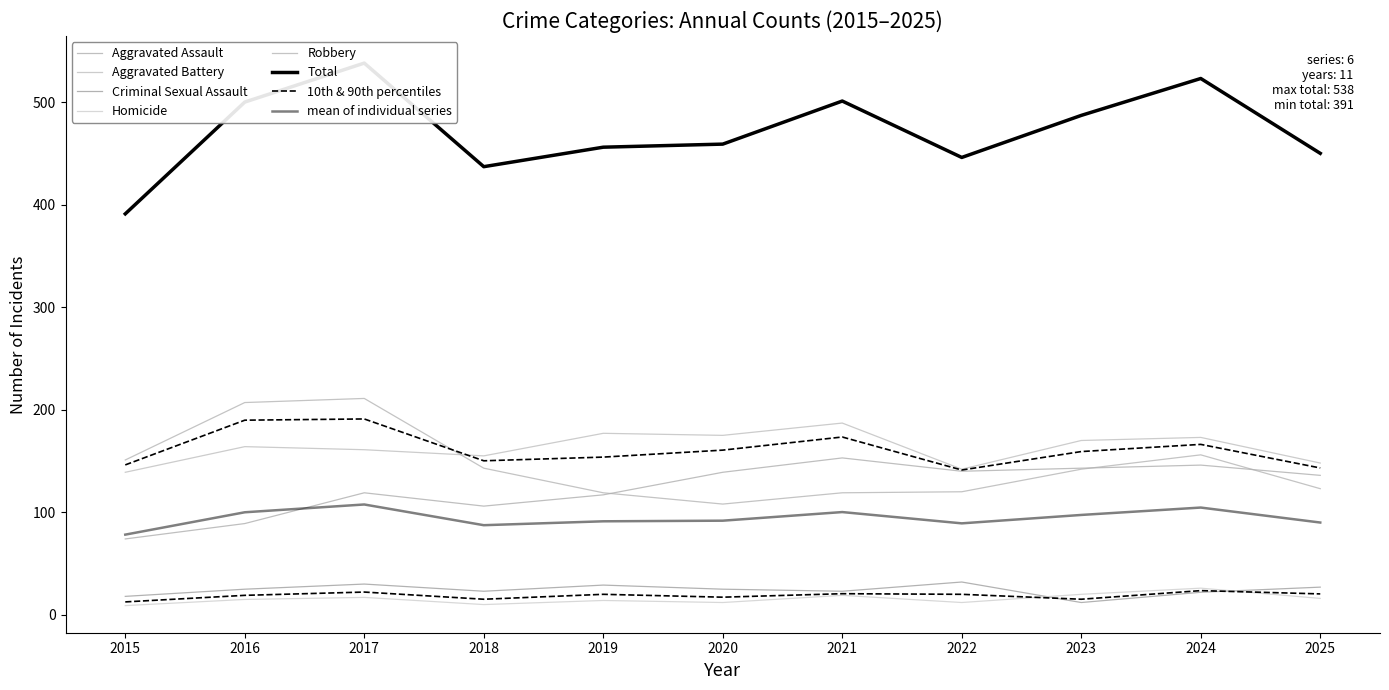

What are all the series names shown in the legend?

Aggravated Assault, Aggravated Battery, Criminal Sexual Assault, Homicide, Robbery, Total